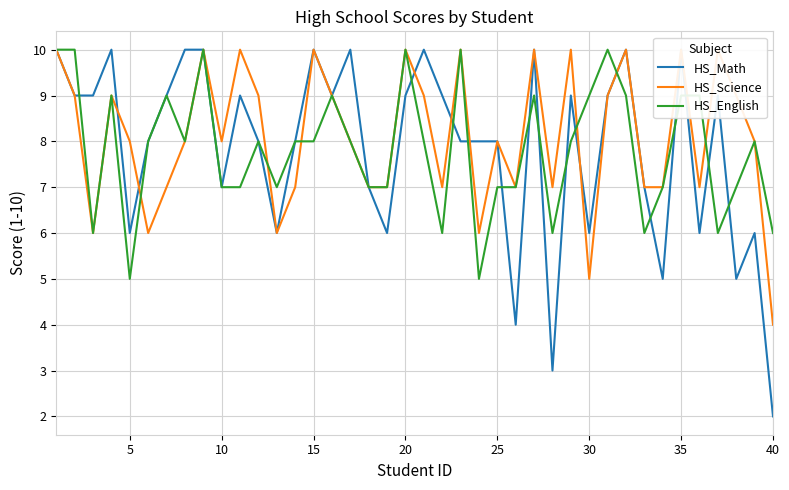

How many times do HS_Science and HS_English cross each other?

7